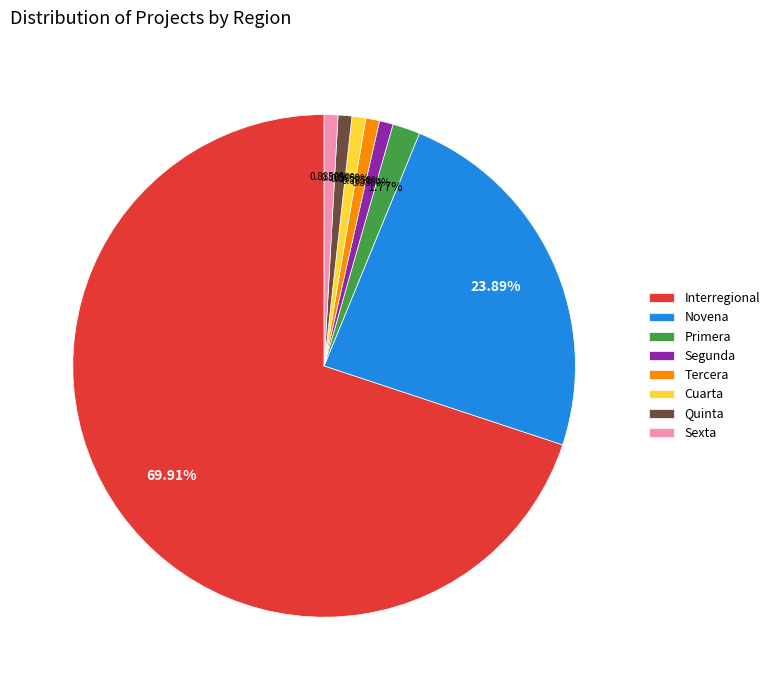

Which category has the biggest portion of the pie?

Interregional